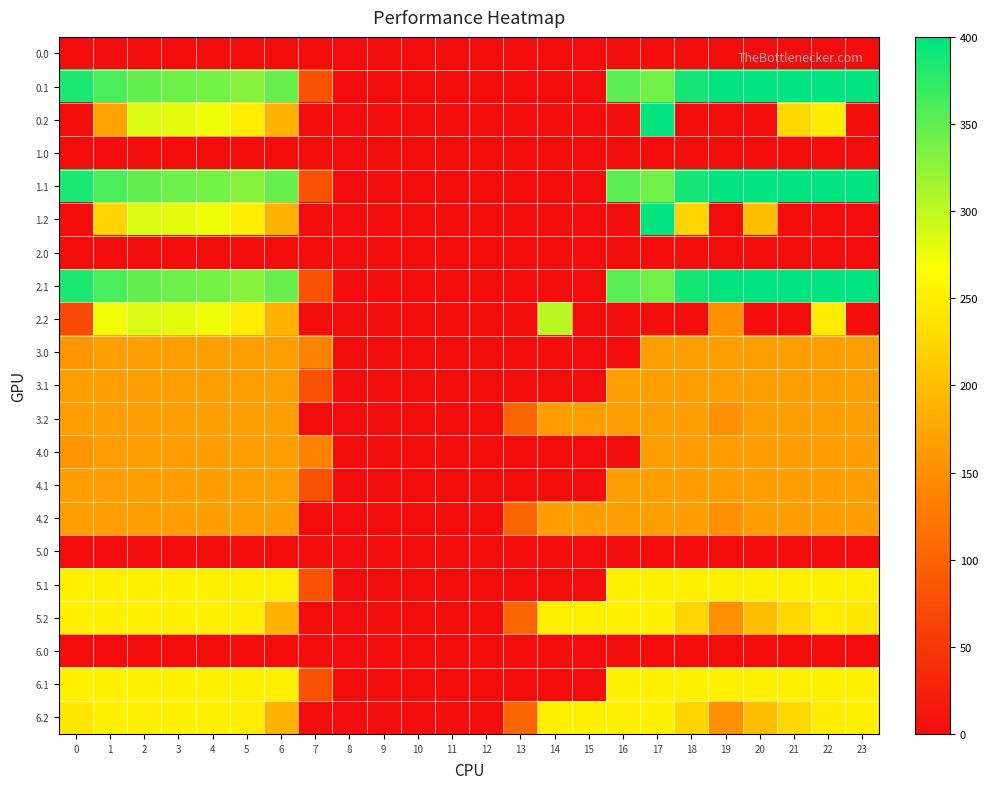

At which category is the sum across all series the highest?

2